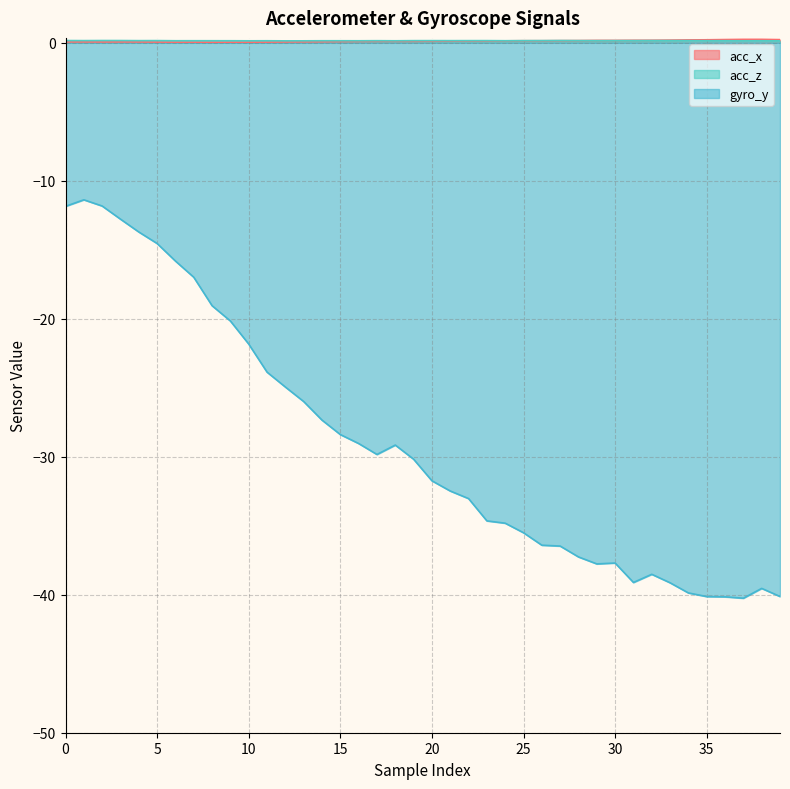

Does the chart have visible grid lines?

Yes